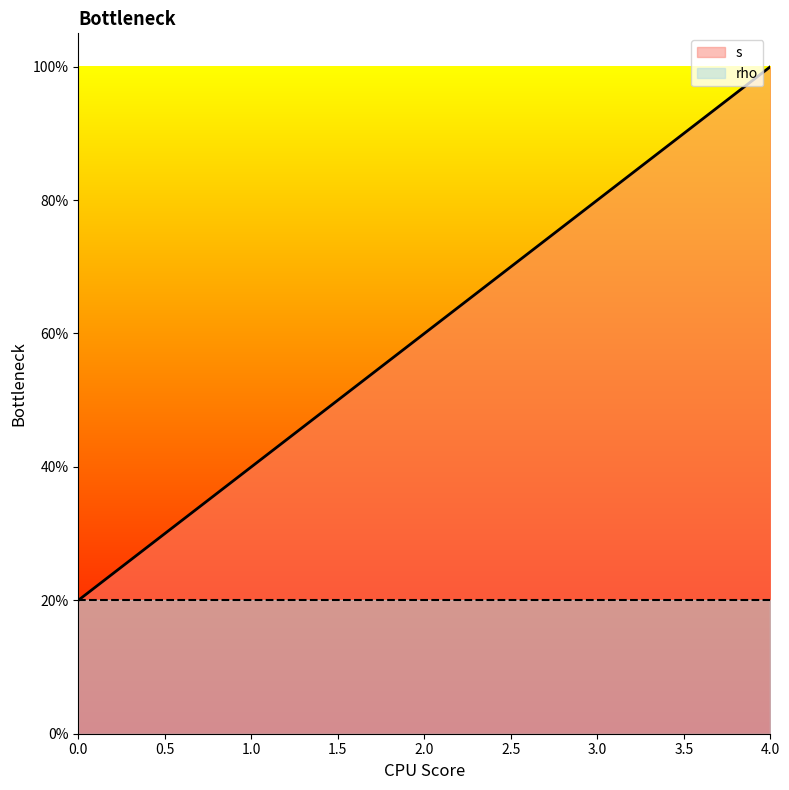

At 1.0, list the series in order from largest to smallest.

s, rho